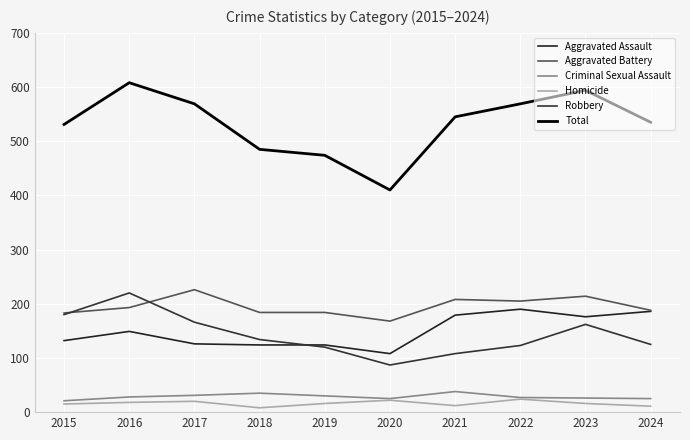

In Robbery, how many points are higher than both neighbors (excluding endpoints)?

2